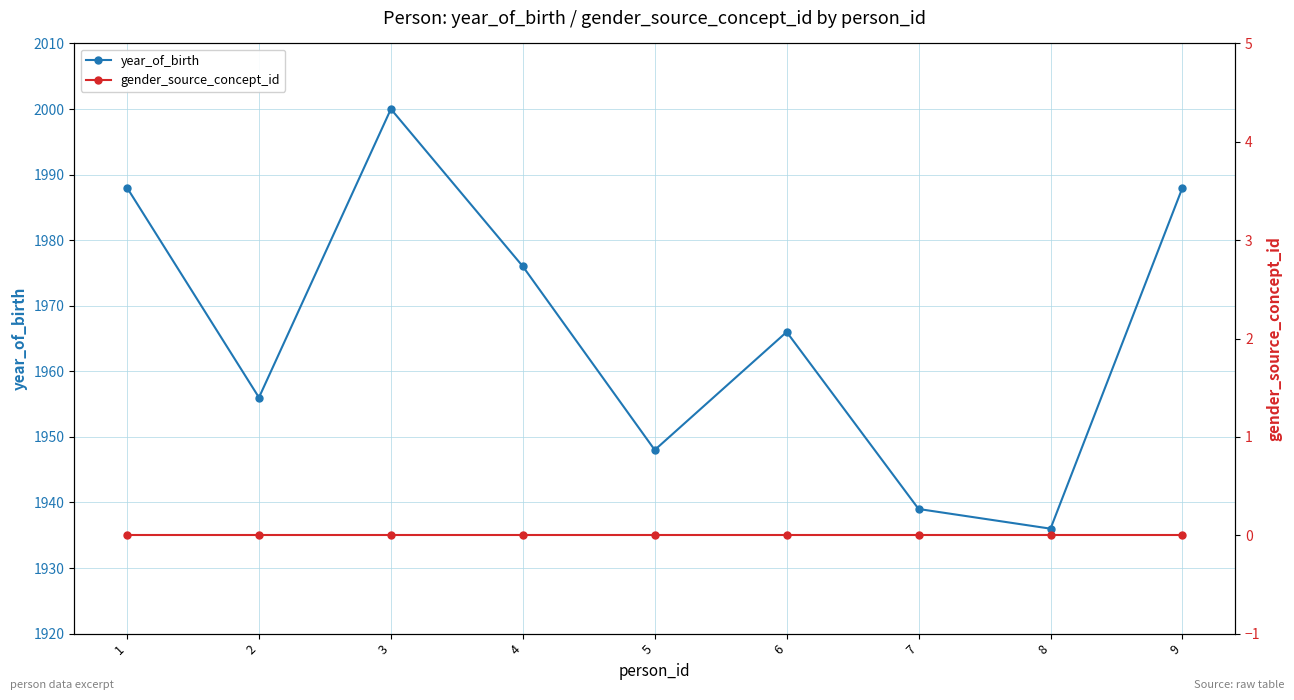

Count the number of categories in the chart.

9